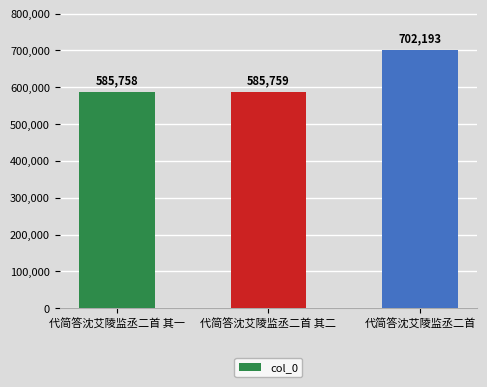

Read the value at 代简答沈艾陵监丞二首 其一, to the nearest 100.

585800